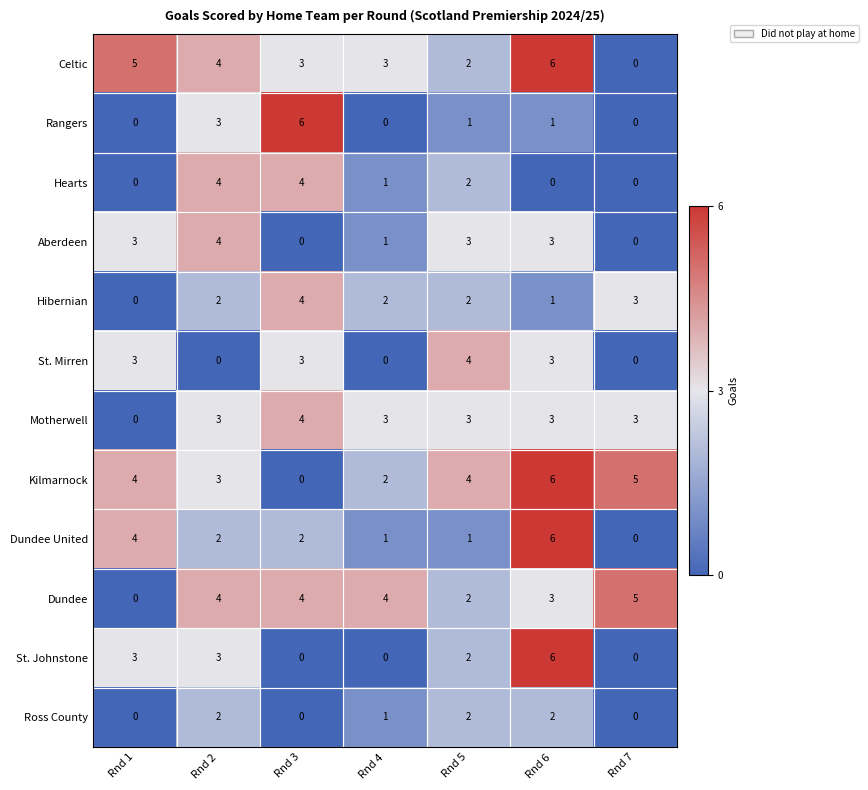

At which category is the sum across all series the highest?

Rnd 6